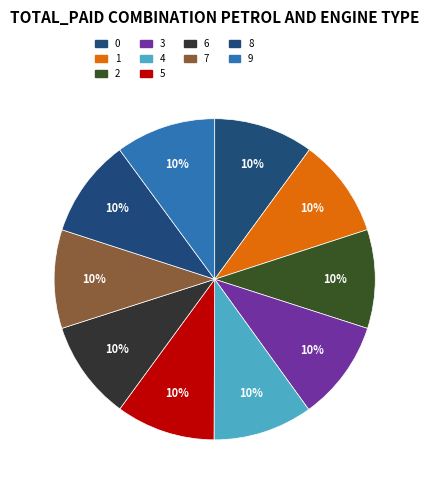

Combined, what portion of the pie is 1 and 2?

19.9%